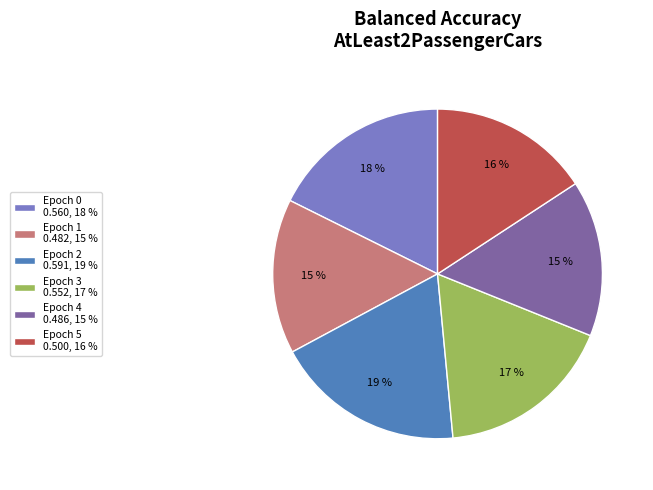

Is it true that Epoch 2 is 33% of the pie?

False